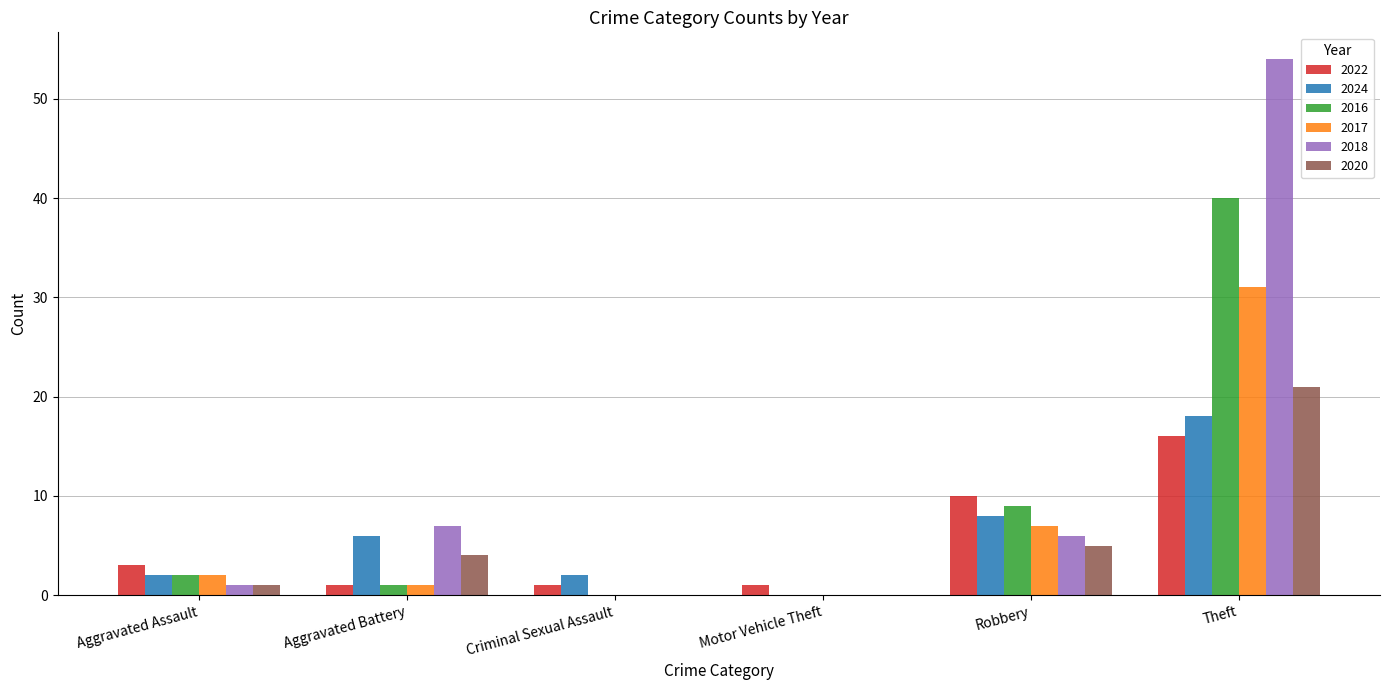

Where does the 2018 series first go above 6?

Aggravated Battery